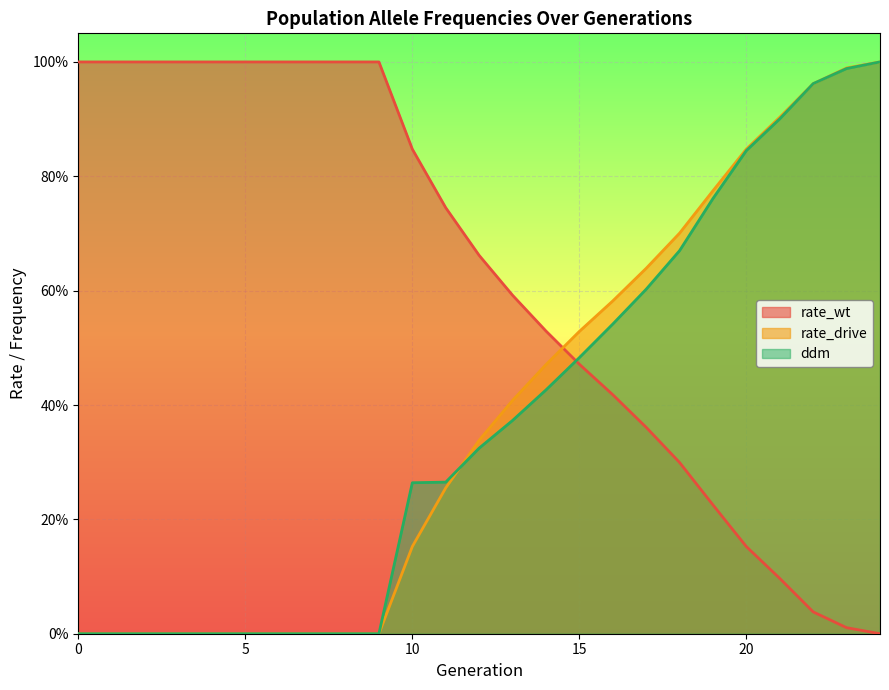

What is the sum of the rate_wt values at 1 and 8?

2.0